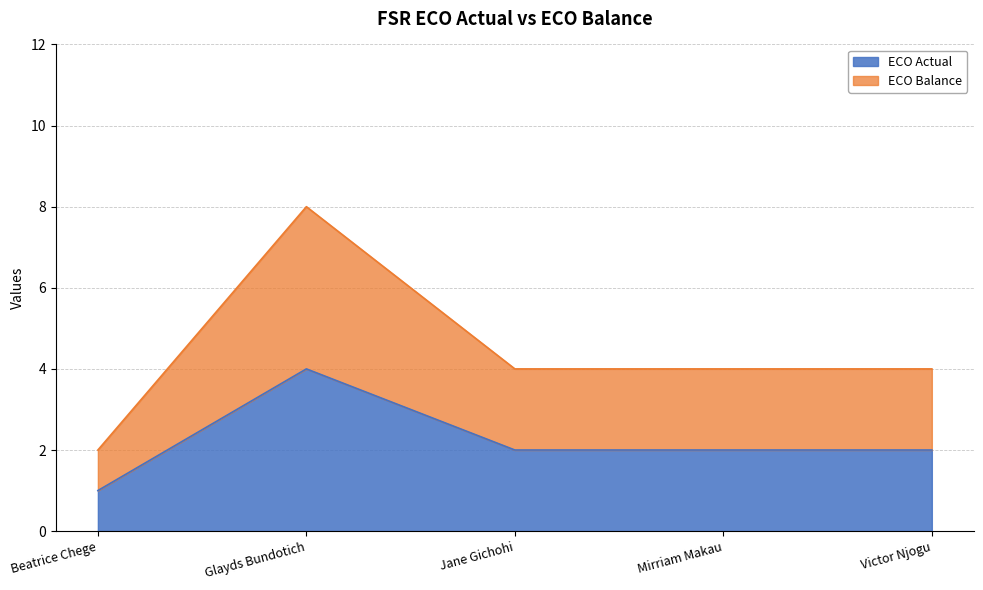

True or false: ECO Balance and ECO Actual cross at least once.

False